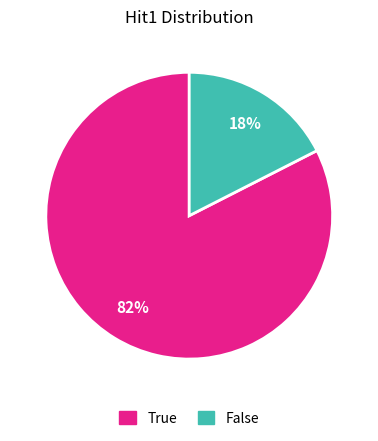

What percentage is the False slice, to the nearest percent?

17%